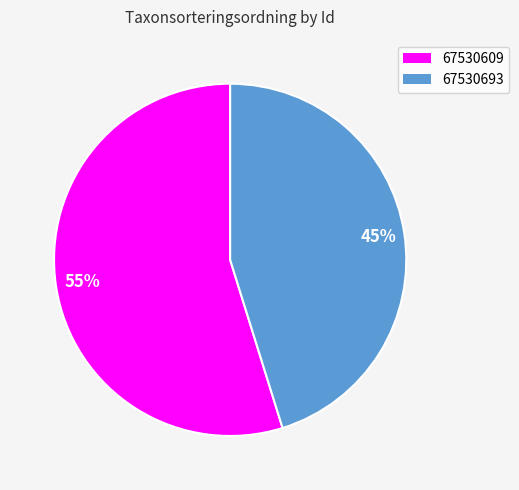

The 67530609 slice represents 55% of the pie. True or false?

True